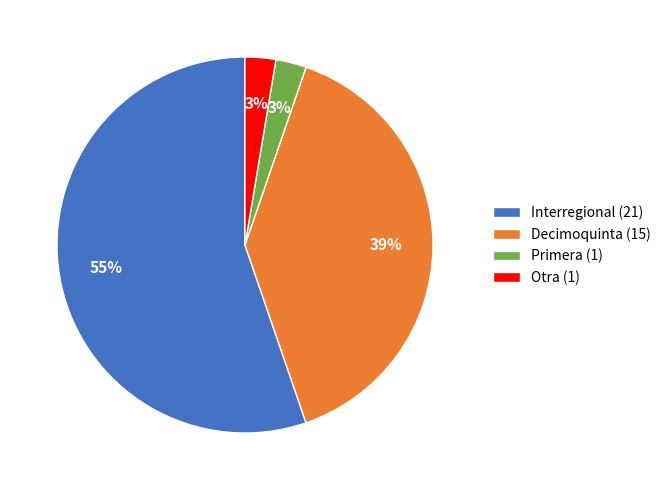

Which category has the biggest portion of the pie?

Interregional (21)